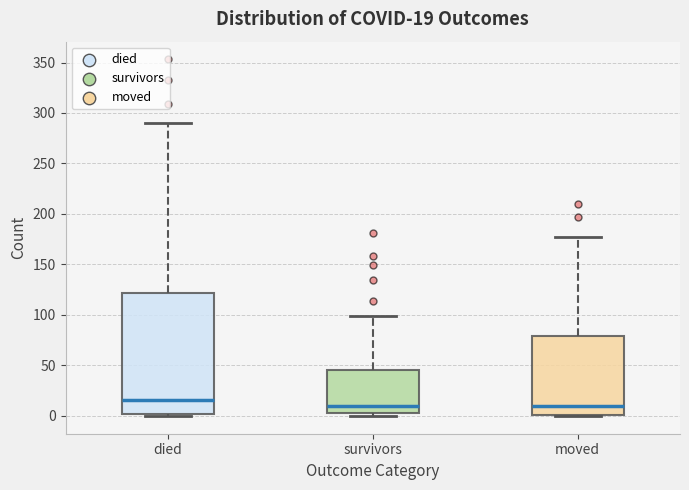

Which box is the tallest, from its lower edge to its upper edge?

died